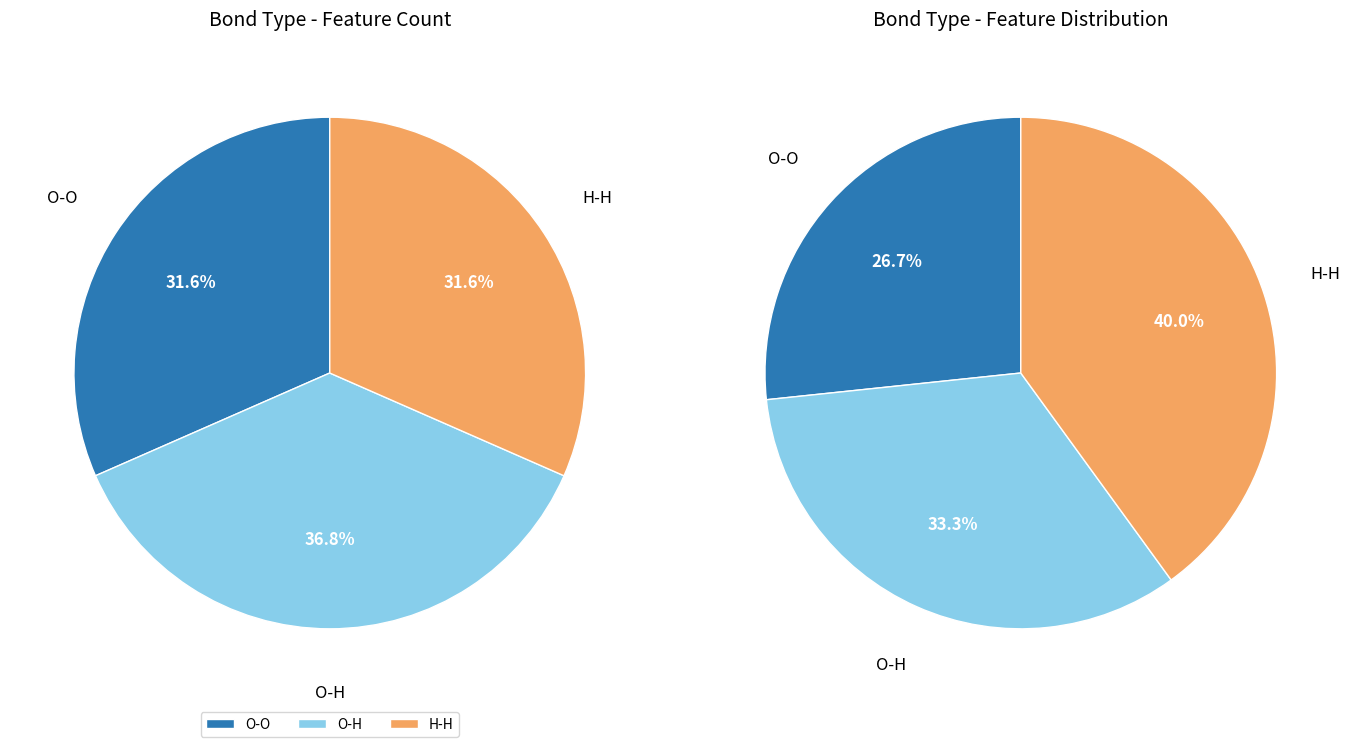

Is O-O the majority of the pie?

No